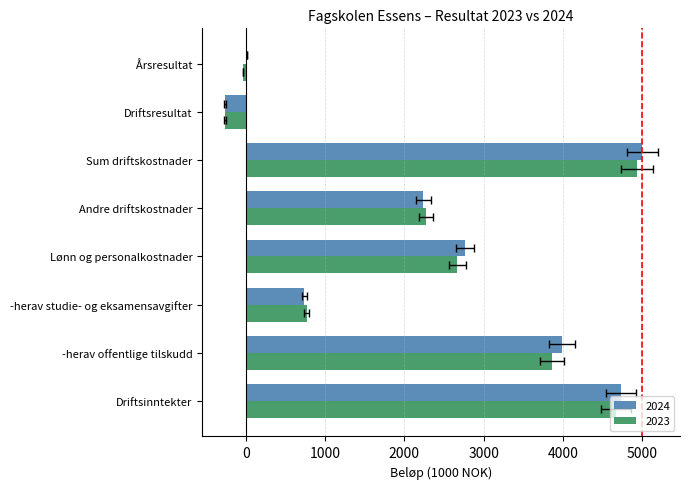

What is the difference between the 2024 values at -herav offentlige tilskudd and Sum driftskostnader?

1015.0